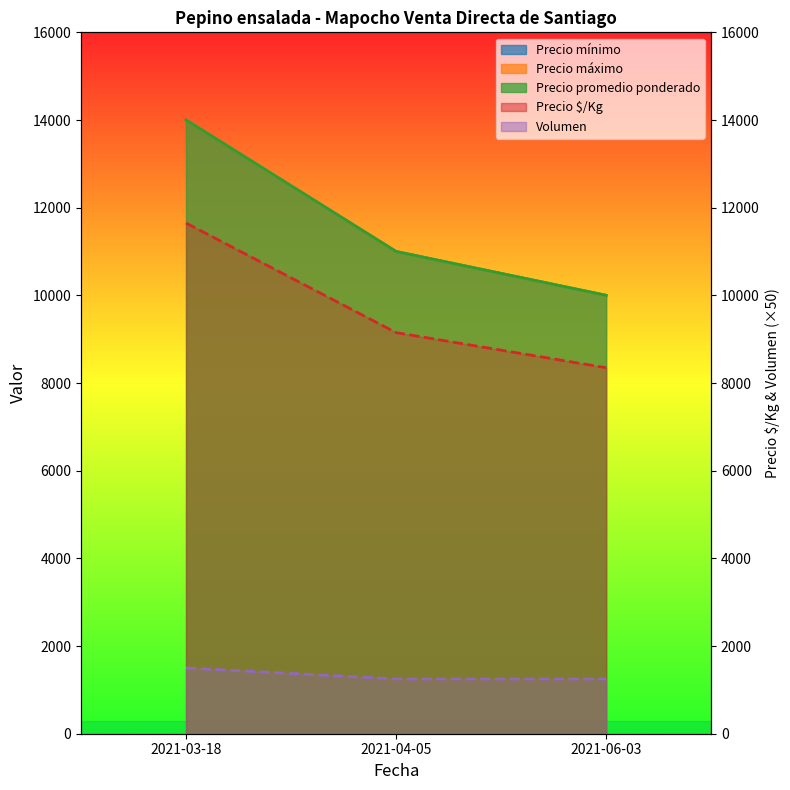

What is the total value across all series at 2021-06-03?

39600